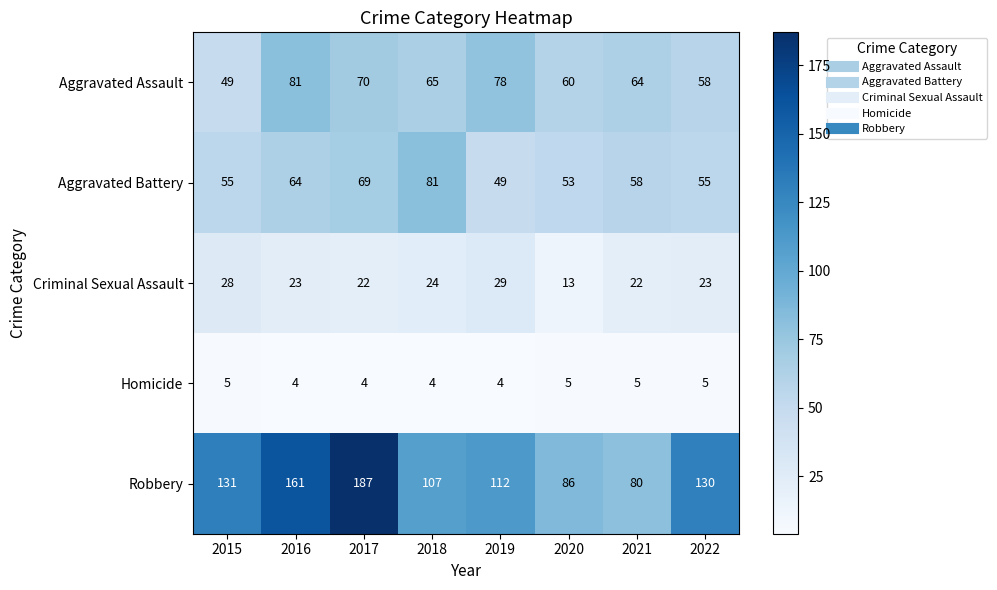

Which series changed the most between 2015 and 2020?

Robbery